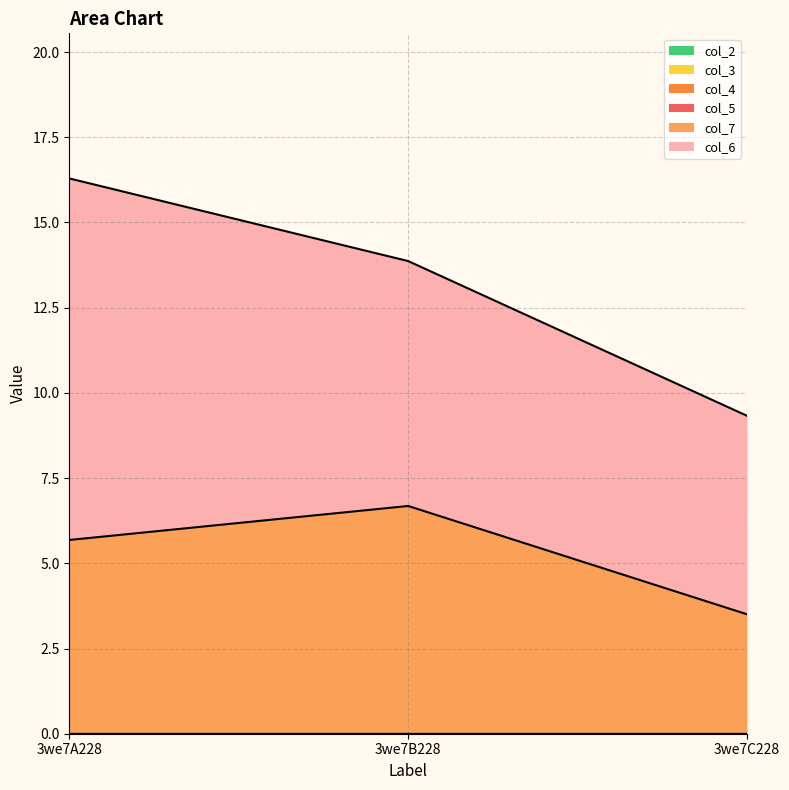

Which series has the largest total across all categories?

col_6